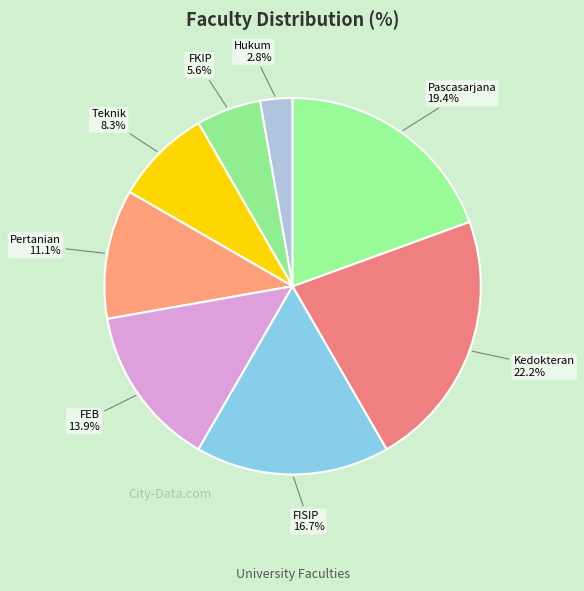

How many slices are in this pie chart?

8